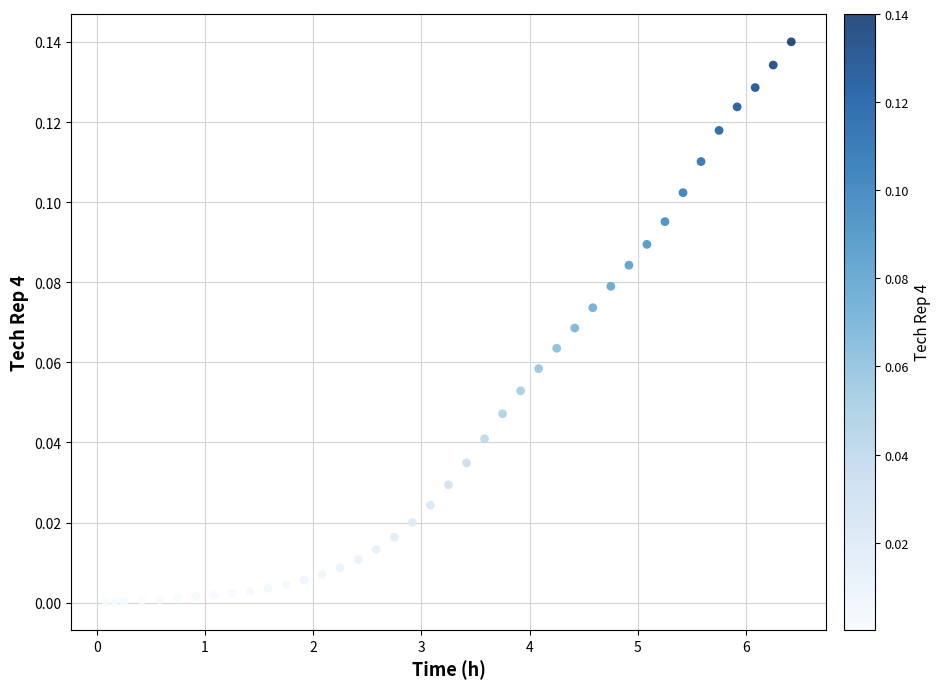

What is the range of X values (max minus min)?

6.3